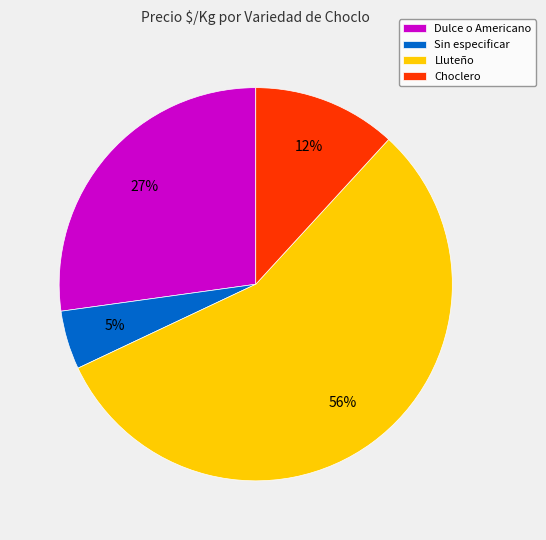

How many segments does this pie chart have?

4